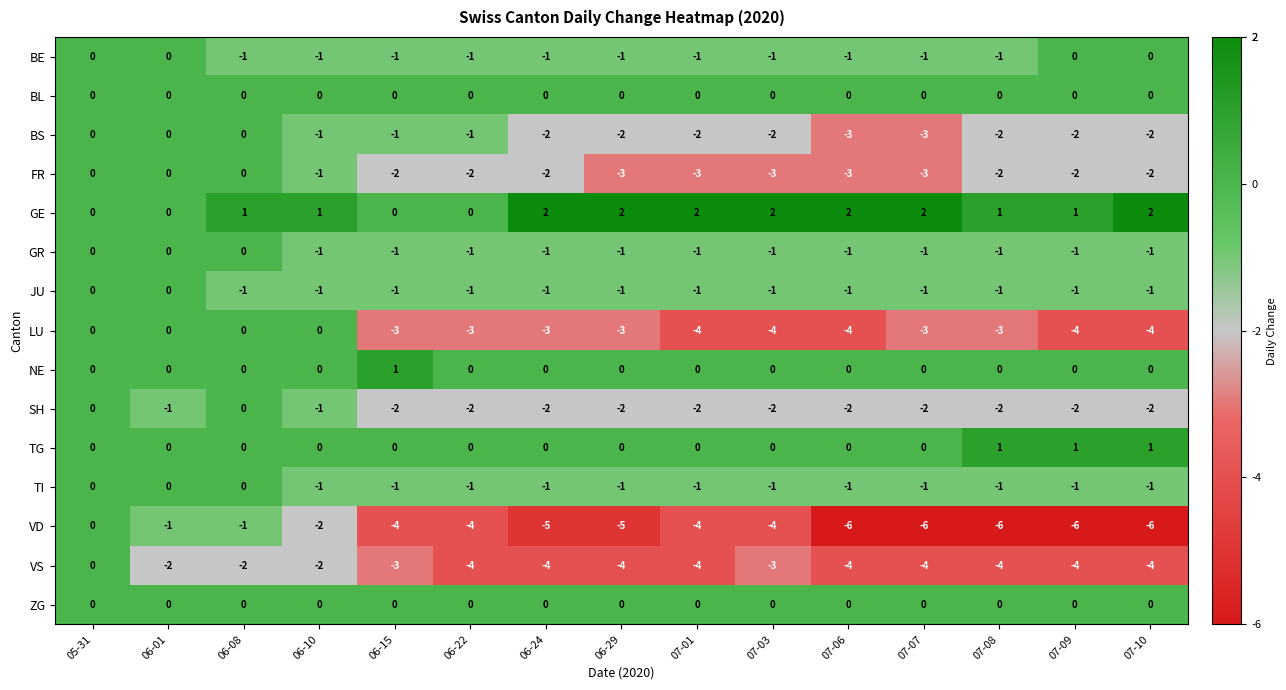

How many NE values are between 0 and 1?

15